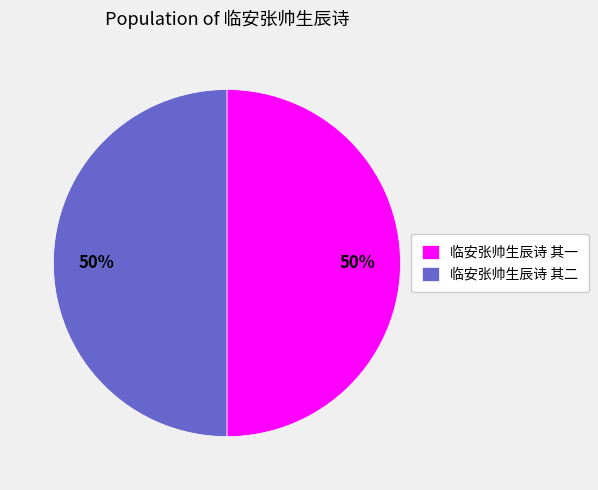

To the nearest percent, what portion does 临安张帅生辰诗 其一 represent?

50%